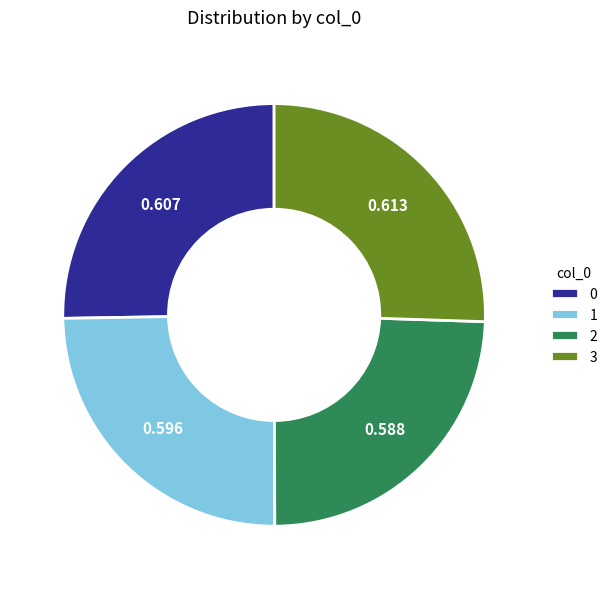

True or false: 0 accounts for 18% of the total.

False